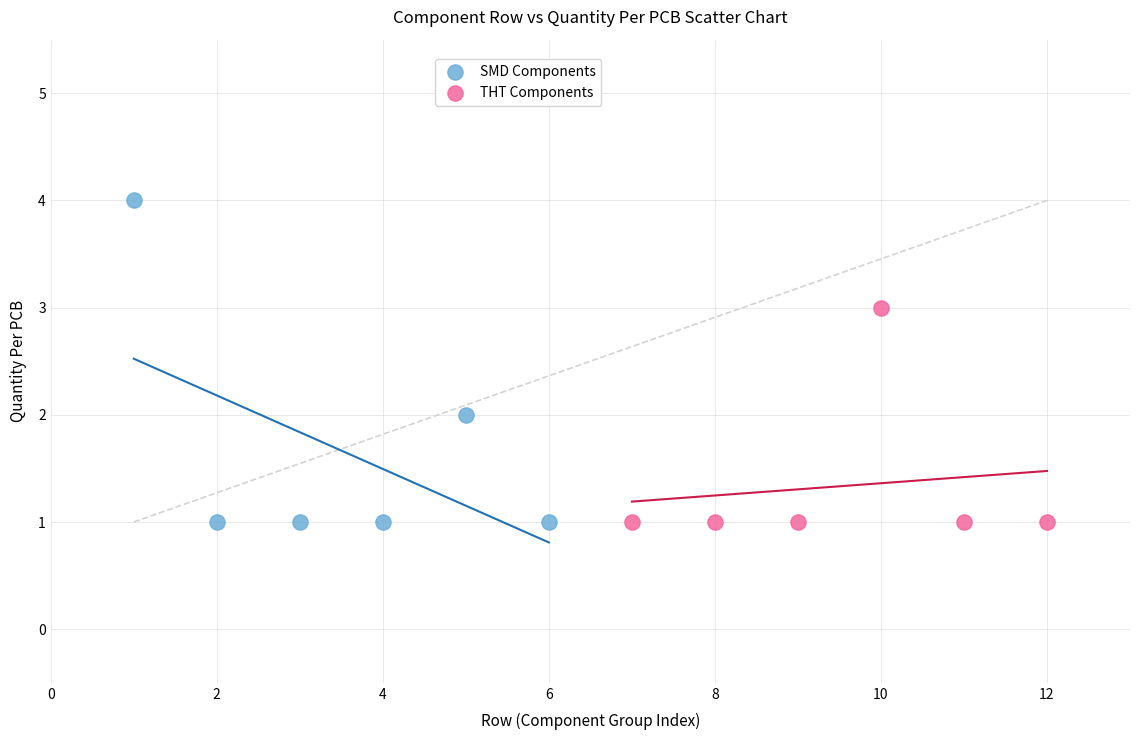

Which series has the widest spread of Y values?

SMD Components